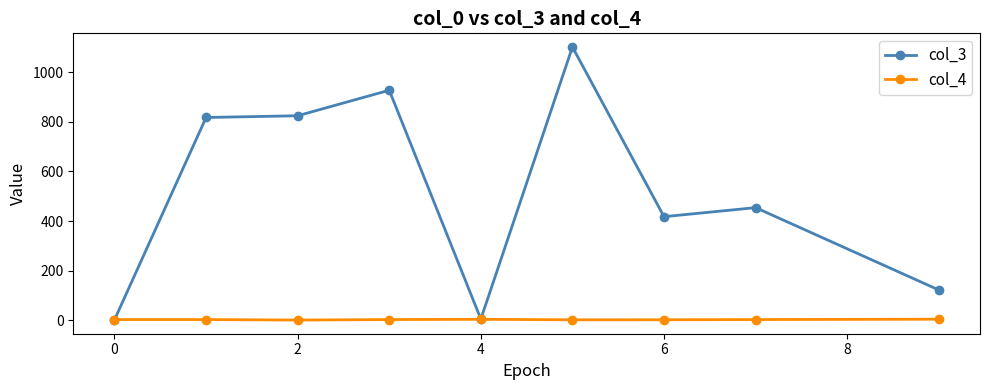

What is the maximum value shown in the chart?

1102.7